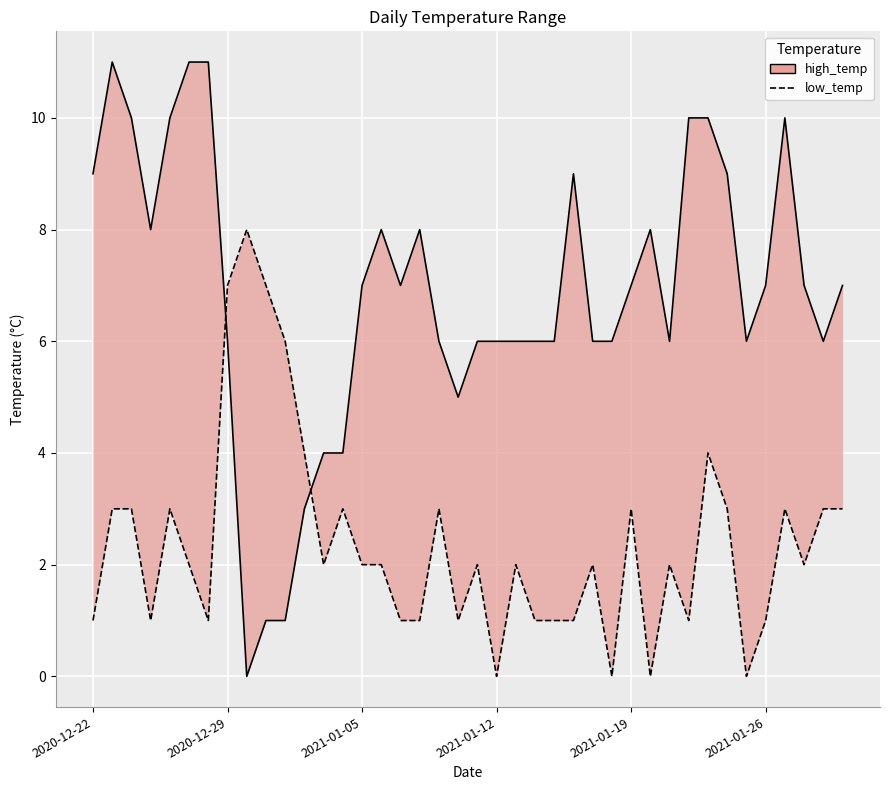

How many values in the low_temp series are below 2?

15